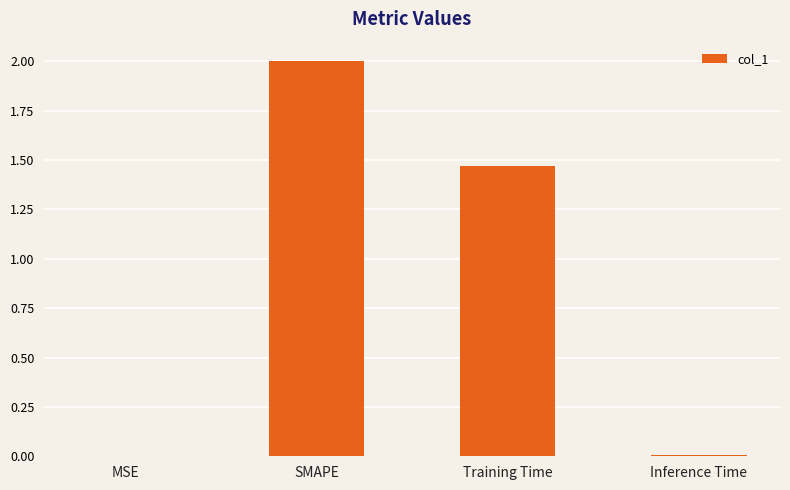

Between Inference Time and Training Time, which is larger?

Training Time